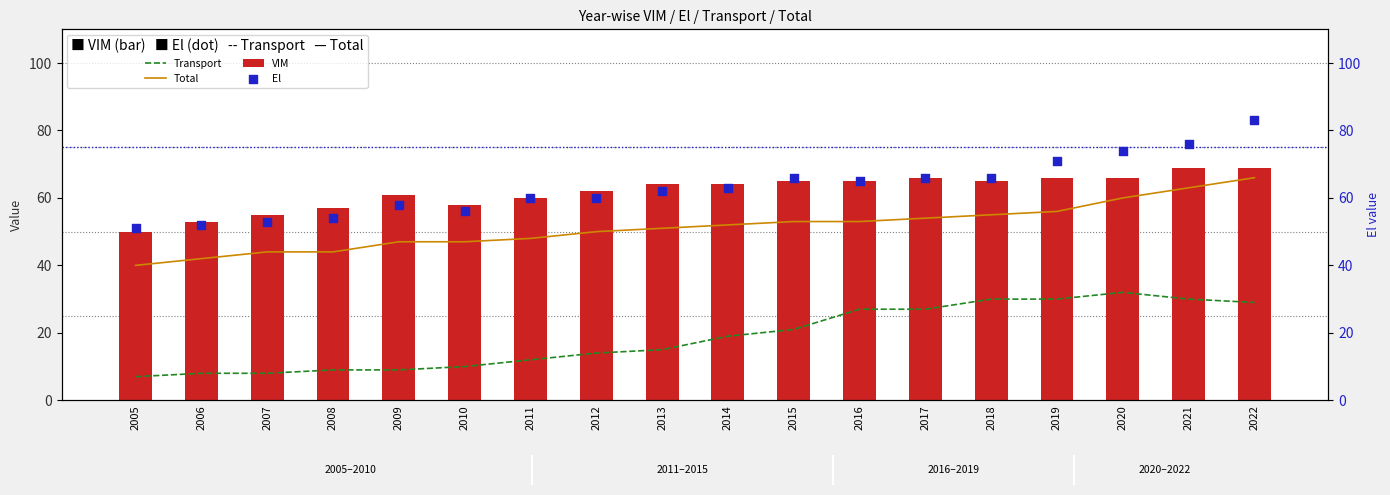

Which series has the largest total across all categories?

El